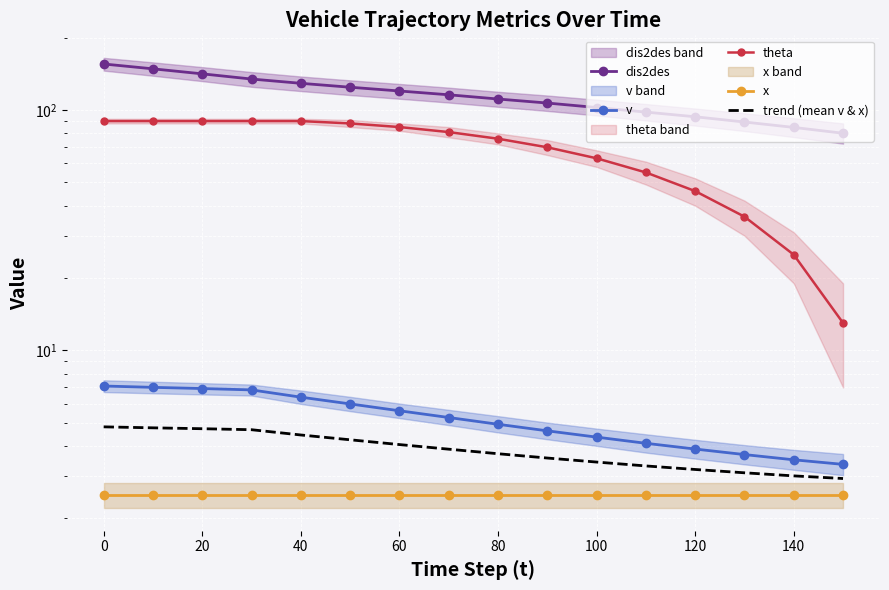

Is this an area chart (filled region under the line)?

No